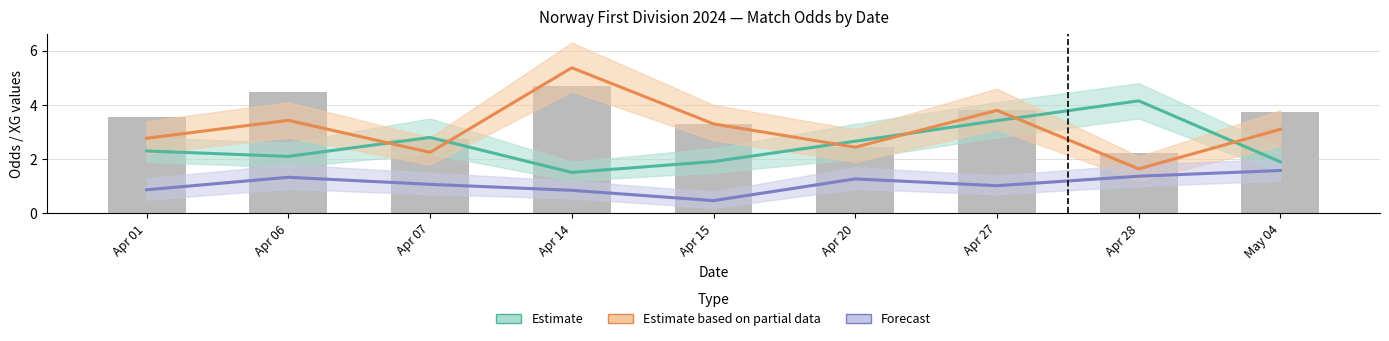

Reading left to right, what are all the values shown in this chart?

Estimate (Odd_H_FT): Apr 01=2.3	Apr 06=2.1	Apr 07=2.8	Apr 14=1.5	Apr 15=1.9	Apr 20=2.7	Apr 27=3.4	Apr 28=4.2	May 04=1.9
Estimate based on partial data (Odd_A_FT): Apr 01=2.8	Apr 06=3.4	Apr 07=2.2	Apr 14=5.4	Apr 15=3.3	Apr 20=2.4	Apr 27=3.8	Apr 28=1.6	May 04=3.1
Forecast (XG_Total_Pre): Apr 01=0.9	Apr 06=1.3	Apr 07=1.1	Apr 14=0.8	Apr 15=0.5	Apr 20=1.3	Apr 27=1.0	Apr 28=1.4	May 04=1.6
Odd_A_FT (bar): Apr 01=3.5	Apr 06=4.5	Apr 07=2.8	Apr 14=4.7	Apr 15=3.3	Apr 20=2.5	Apr 27=3.8	Apr 28=2.2	May 04=3.8